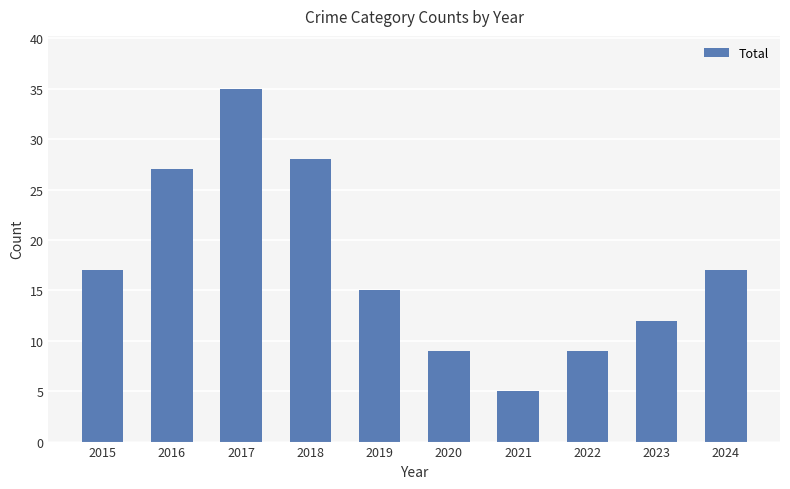

The value at 2017 is 55. True or false?

False